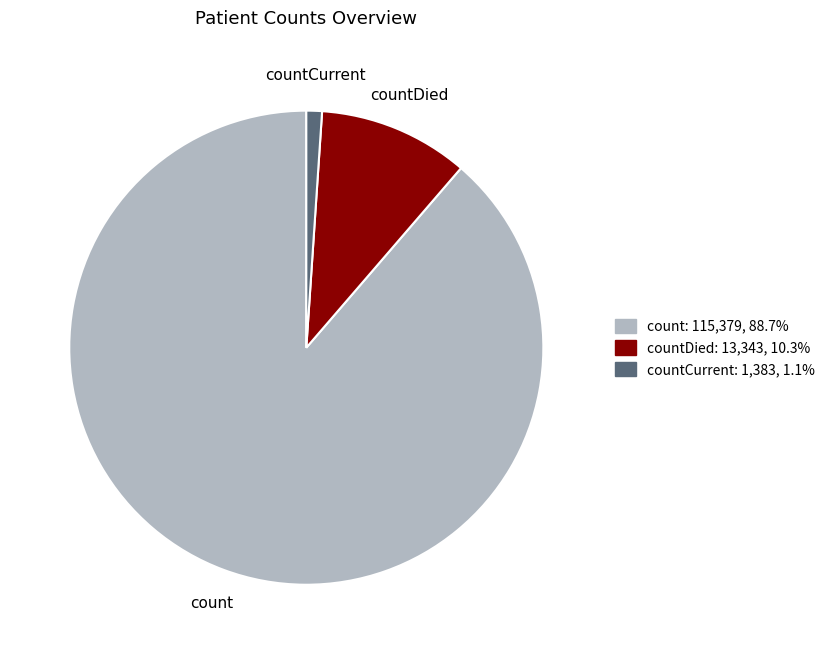

Does any single category account for the majority?

Yes